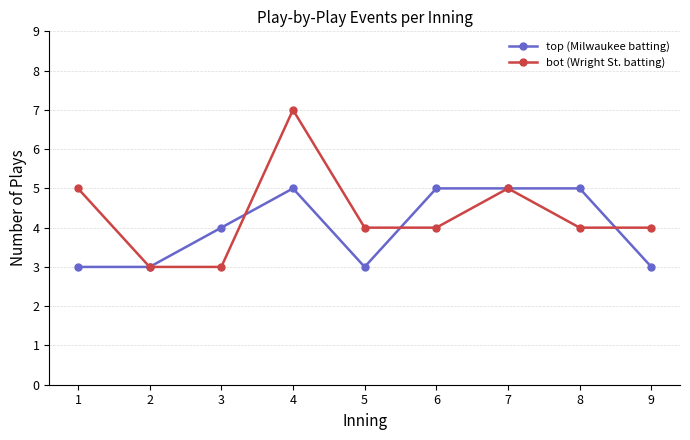

Is this an area chart (filled region under the line)?

No